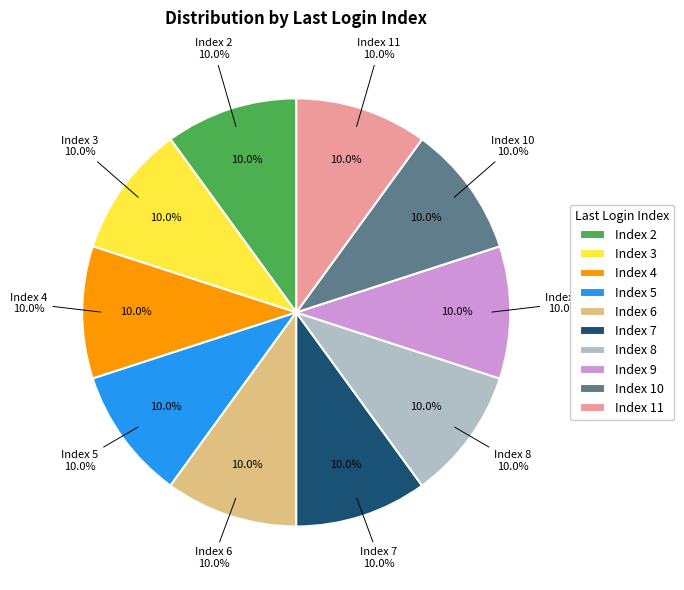

Do 29 and 27 together represent more than half of the pie?

No